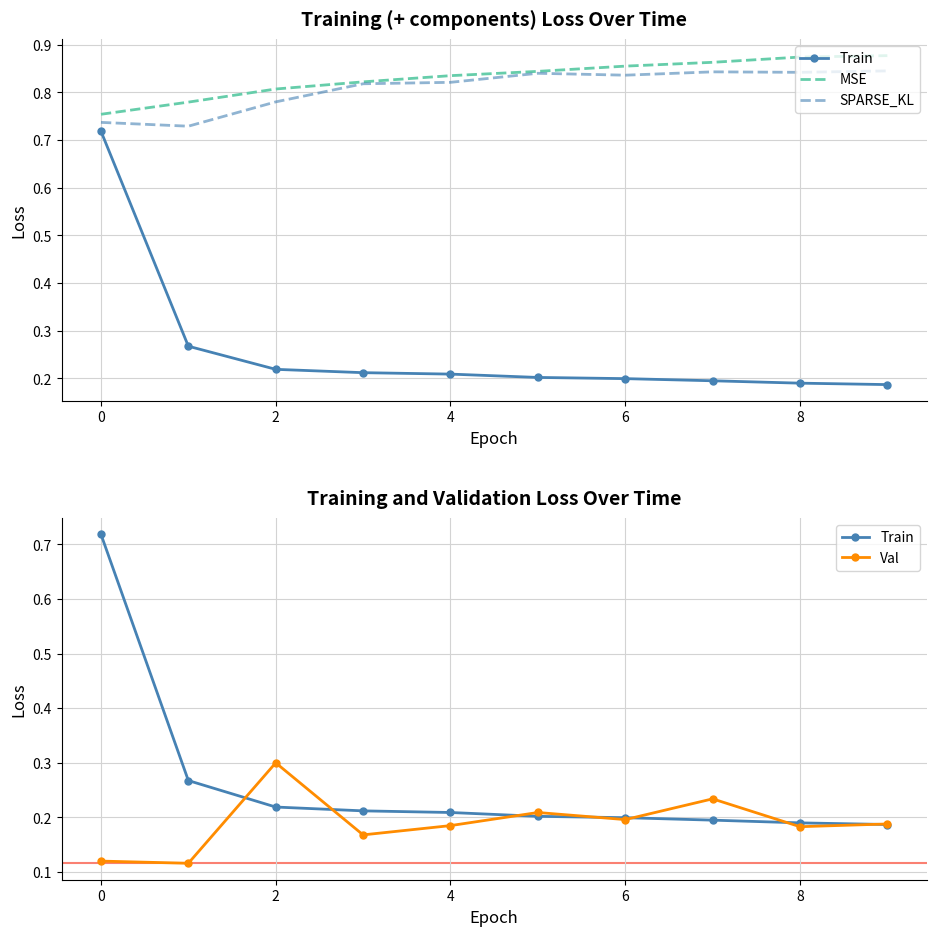

Does the chart have visible grid lines?

Yes